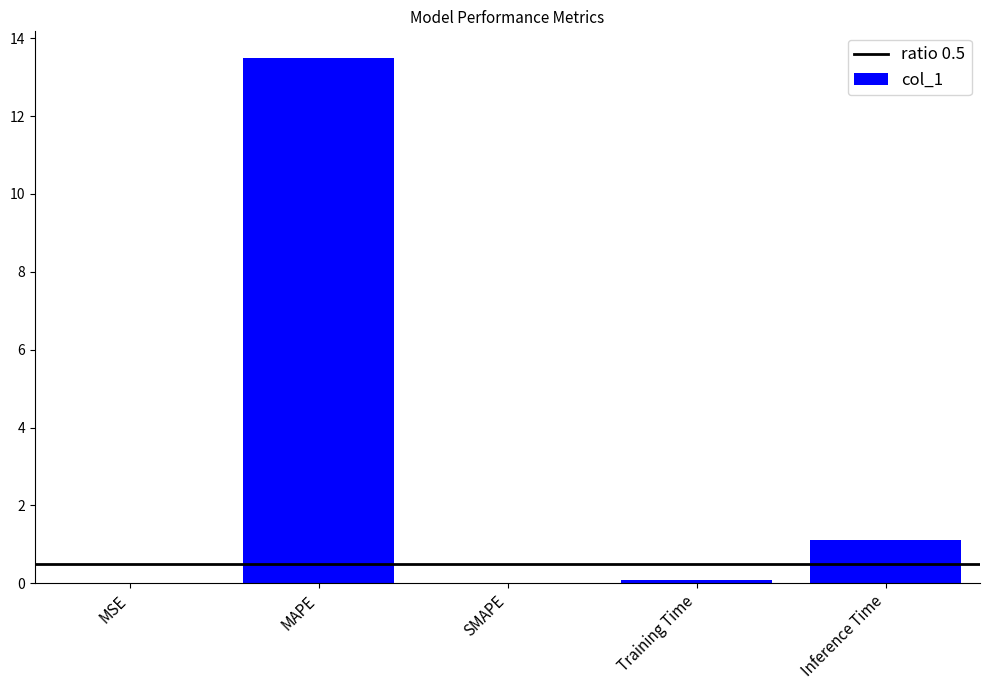

Is it true that the value at MSE is 0.0?

True